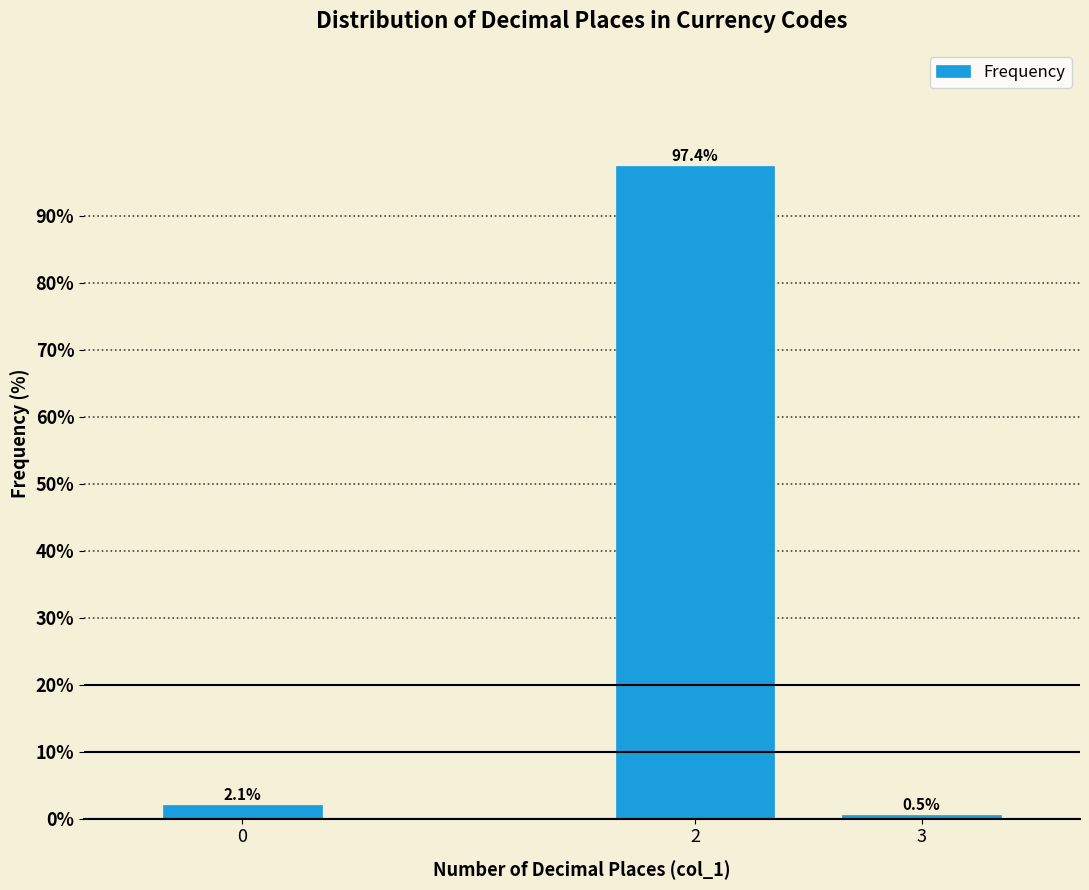

Reading right to left, extract all data points from this chart.

3=0.5	2=97.4	0=2.1